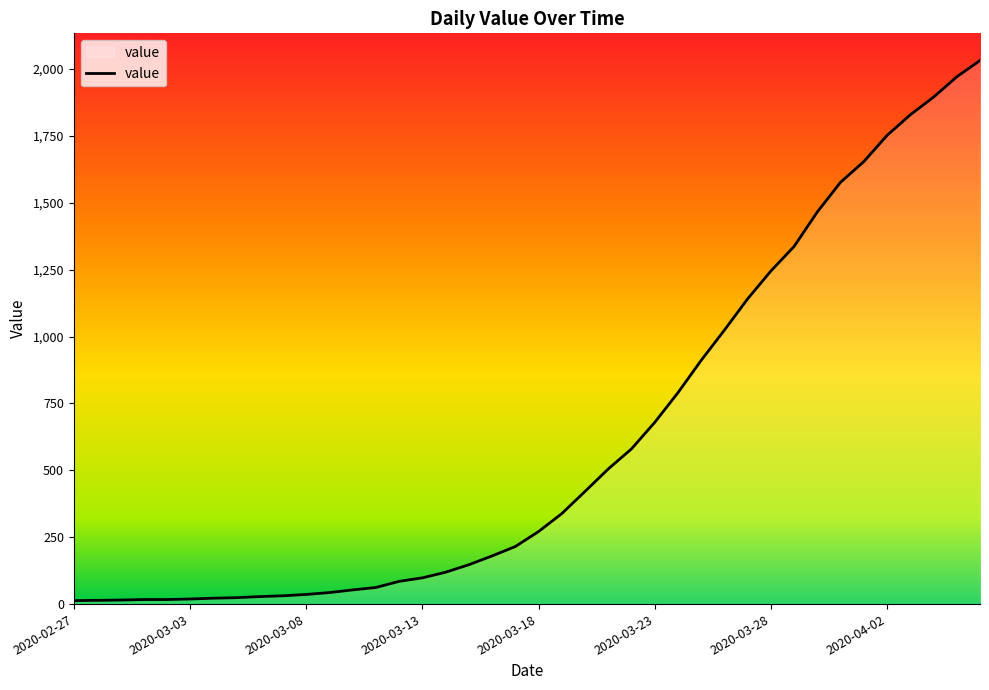

How many lines are shown in the chart?

1